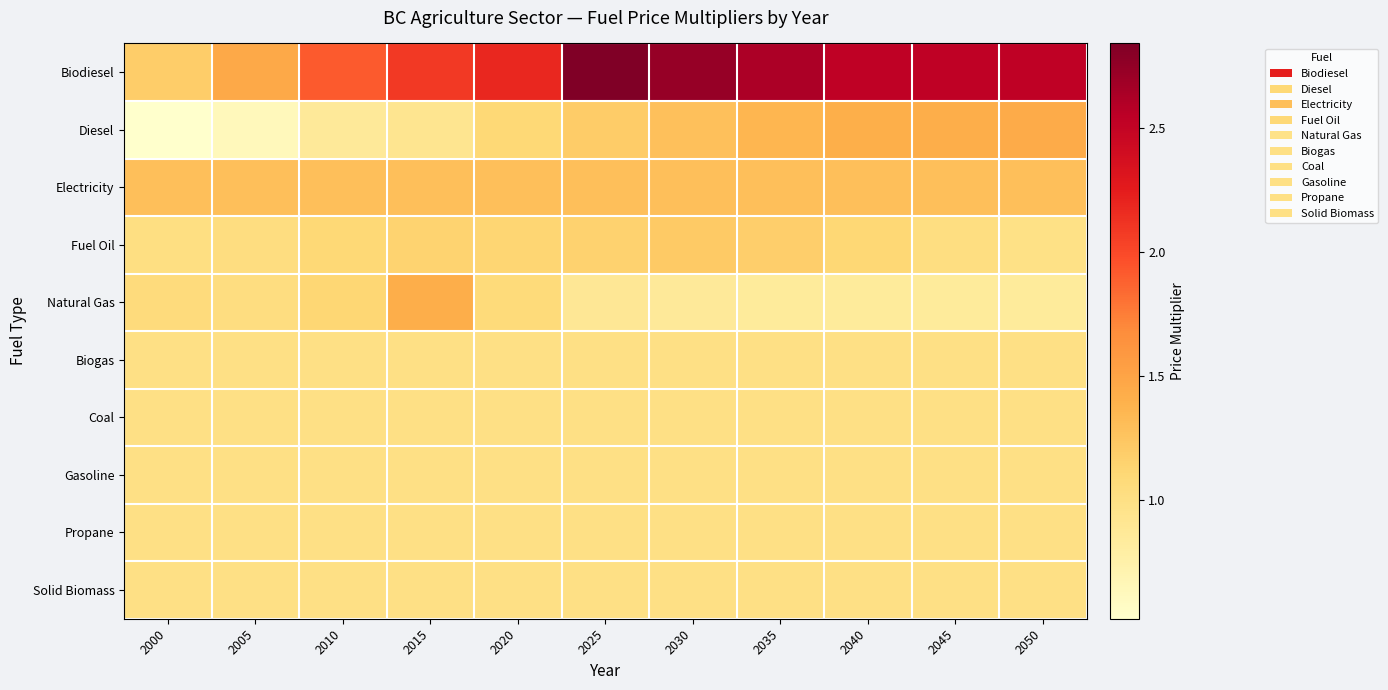

Count the number of data series in this chart.

10